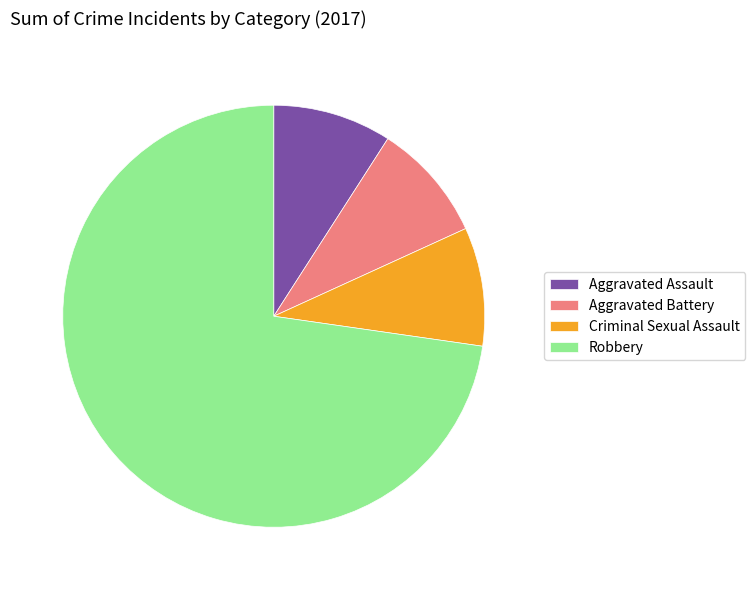

Combined, do Aggravated Battery and Aggravated Assault account for over 50%?

No